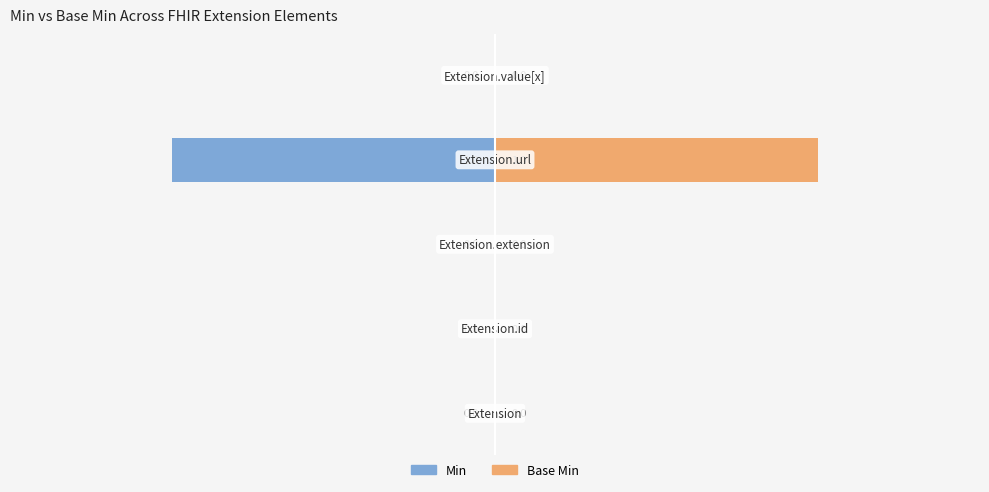

List the labels in order of Min value, largest first.

Extension.url, Extension, Extension.id, Extension.extension, Extension.value[x]